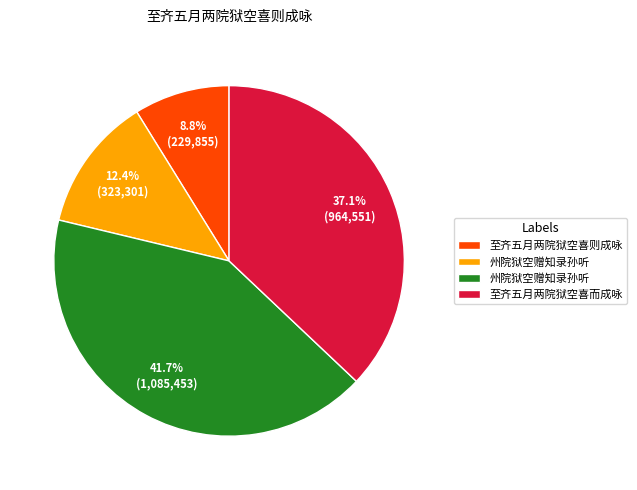

Does any single category account for the majority?

No